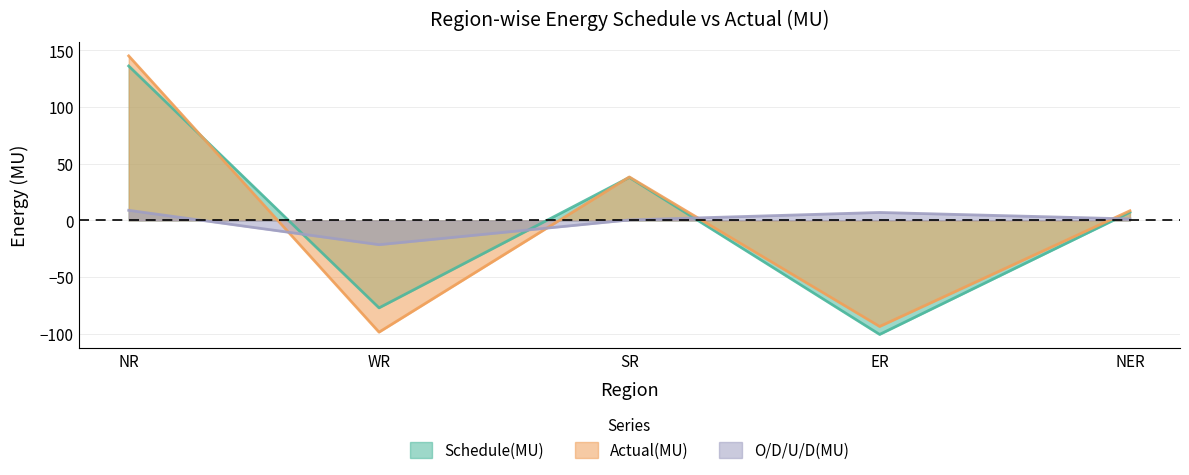

How many lines are shown in the chart?

3